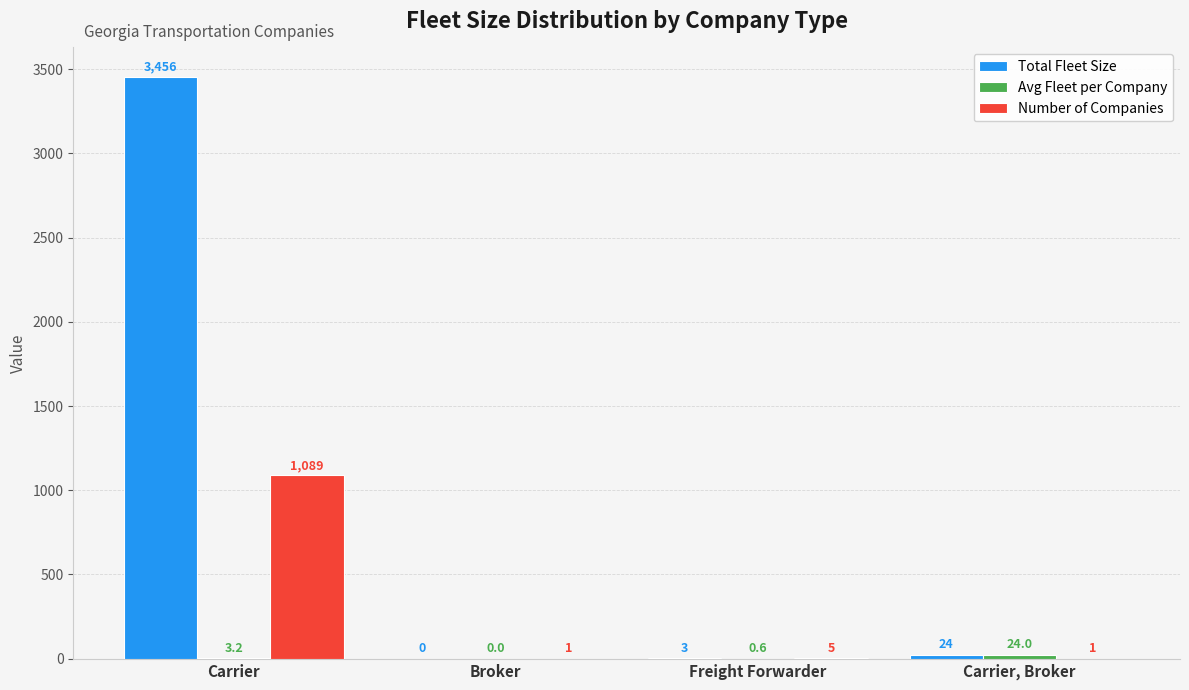

Count the number of categories in the chart.

4